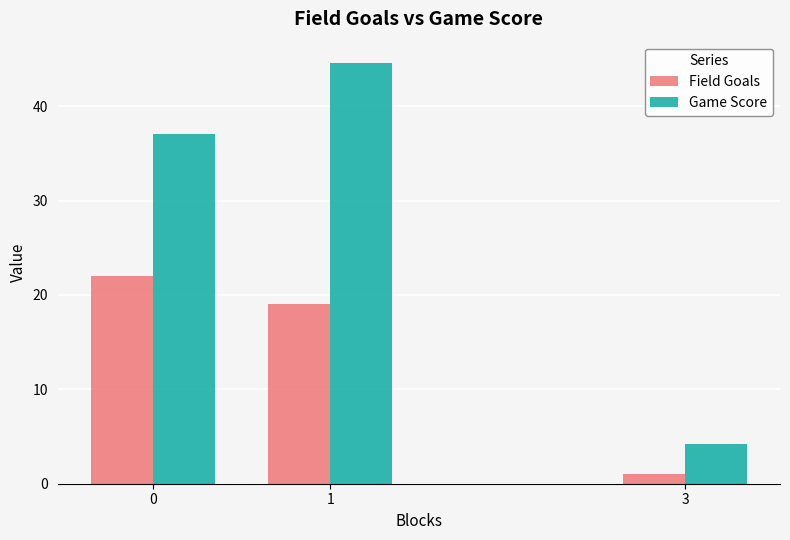

What is the total value across all series at 3?

5.2